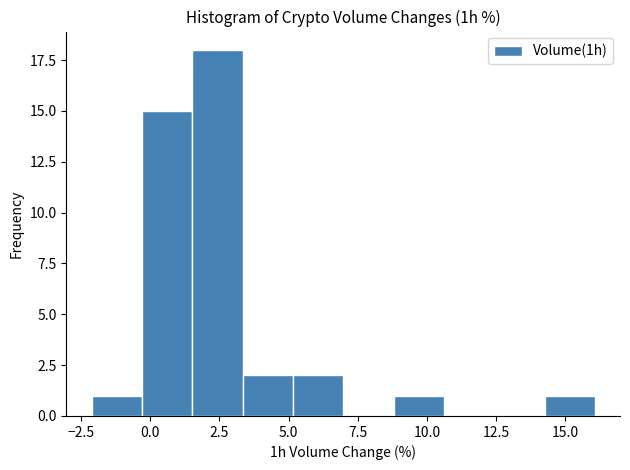

Read against the x-axis, roughly where is the centre of the tallest bar?

2.5